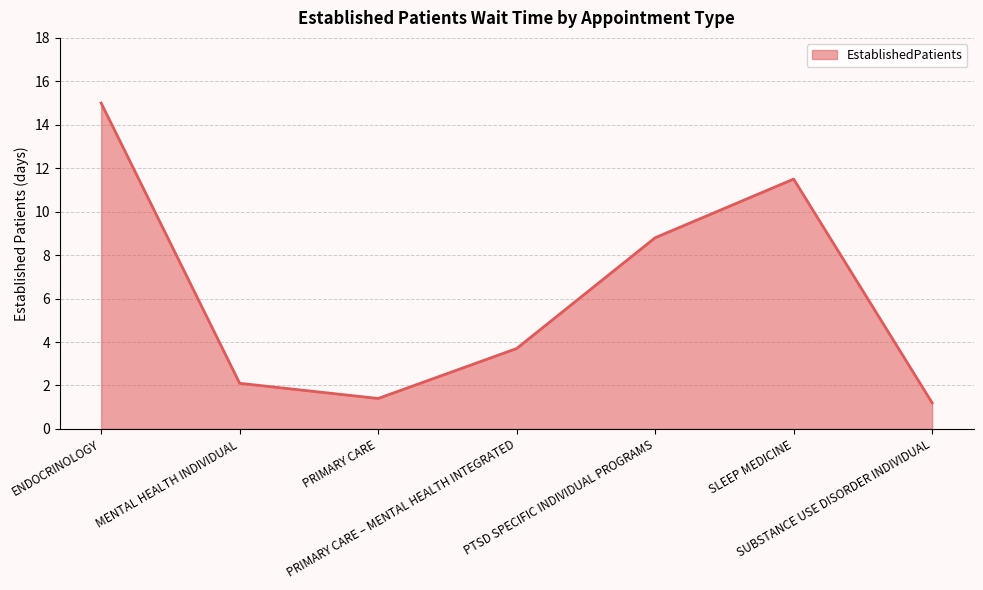

How many interior local peaks (higher than both neighbors) does the data have?

1